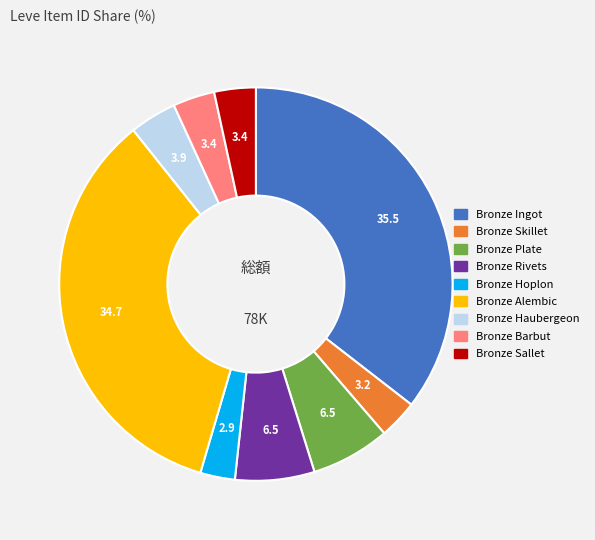

Do Bronze Barbut and Bronze Sallet together represent more than half of the pie?

No